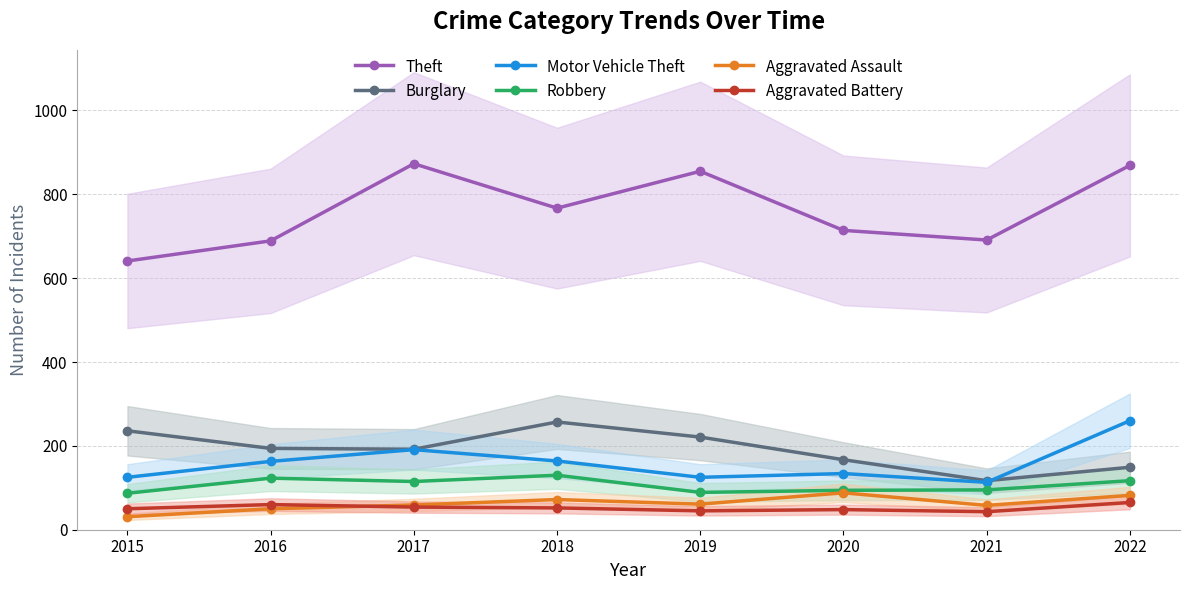

Which label corresponds to the largest value in the chart?

2017